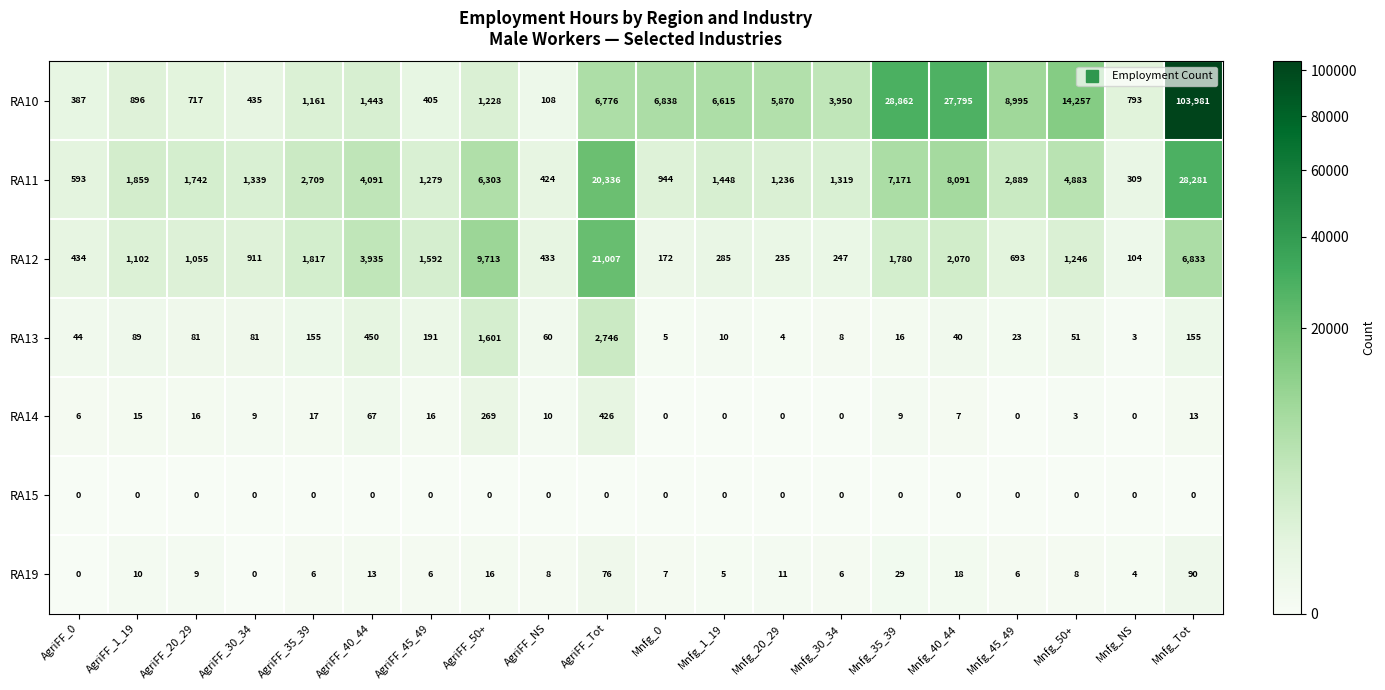

What is the sum of all RA19 values?

328